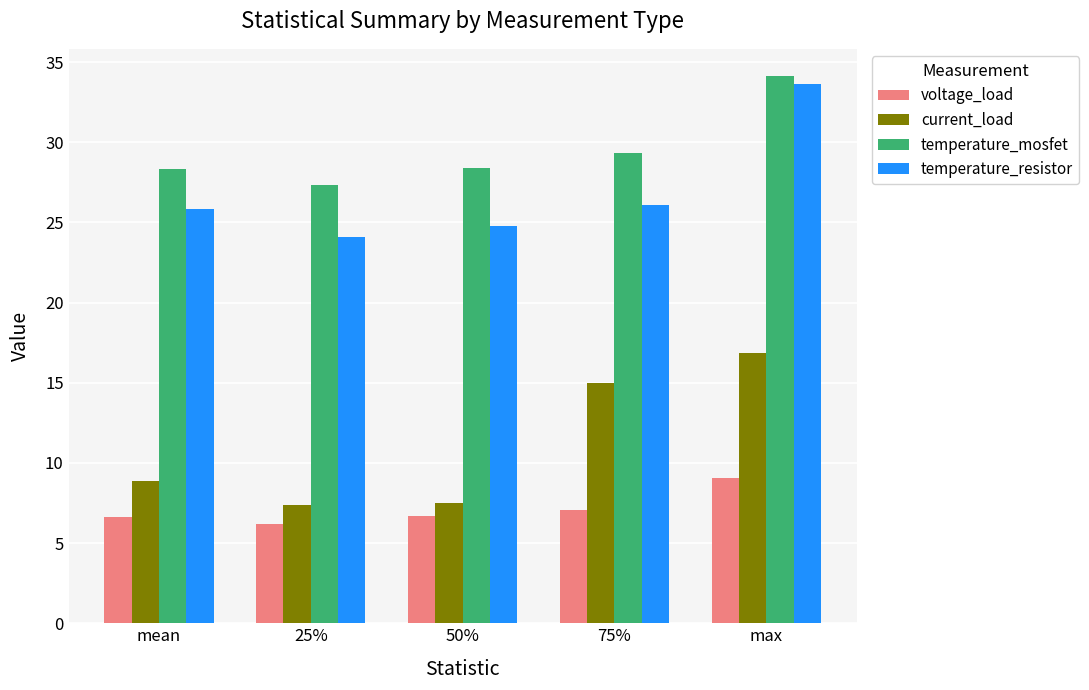

How many values in the current_load series are below 8?

2